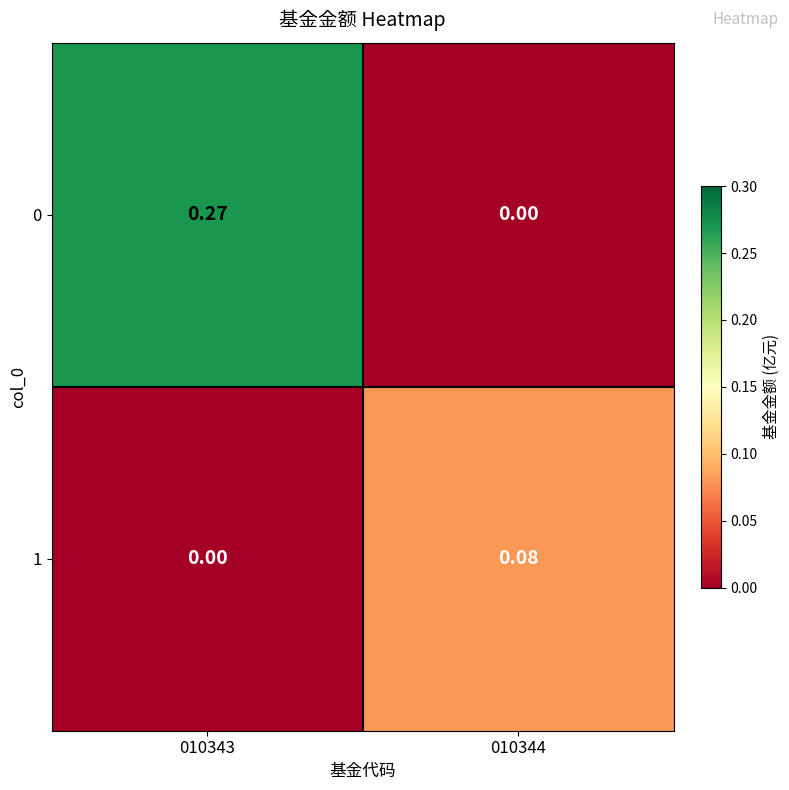

List the series in order of their overall mean, lowest first.

1, 0